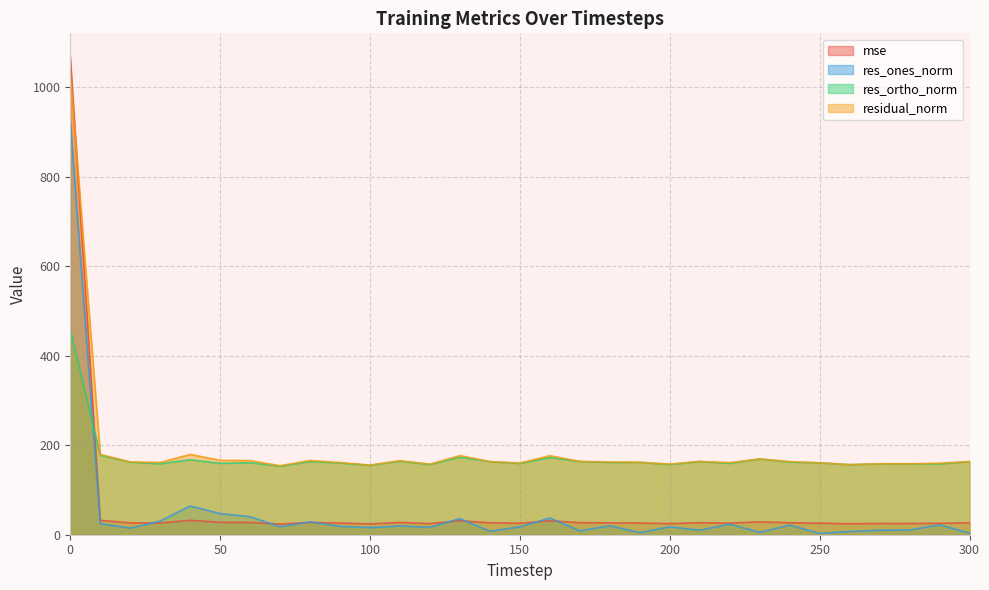

Does the chart have visible grid lines?

Yes